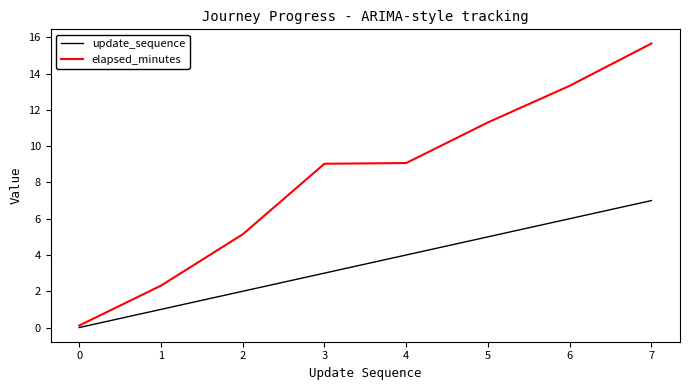

How many lines are shown in the chart?

2